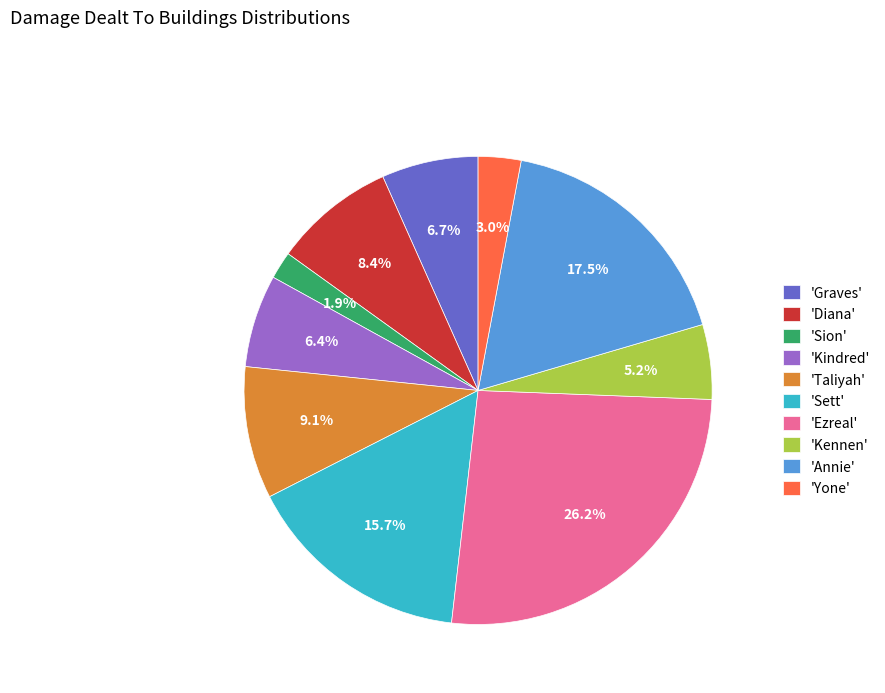

Which category has the smallest portion of the pie?

'Sion'